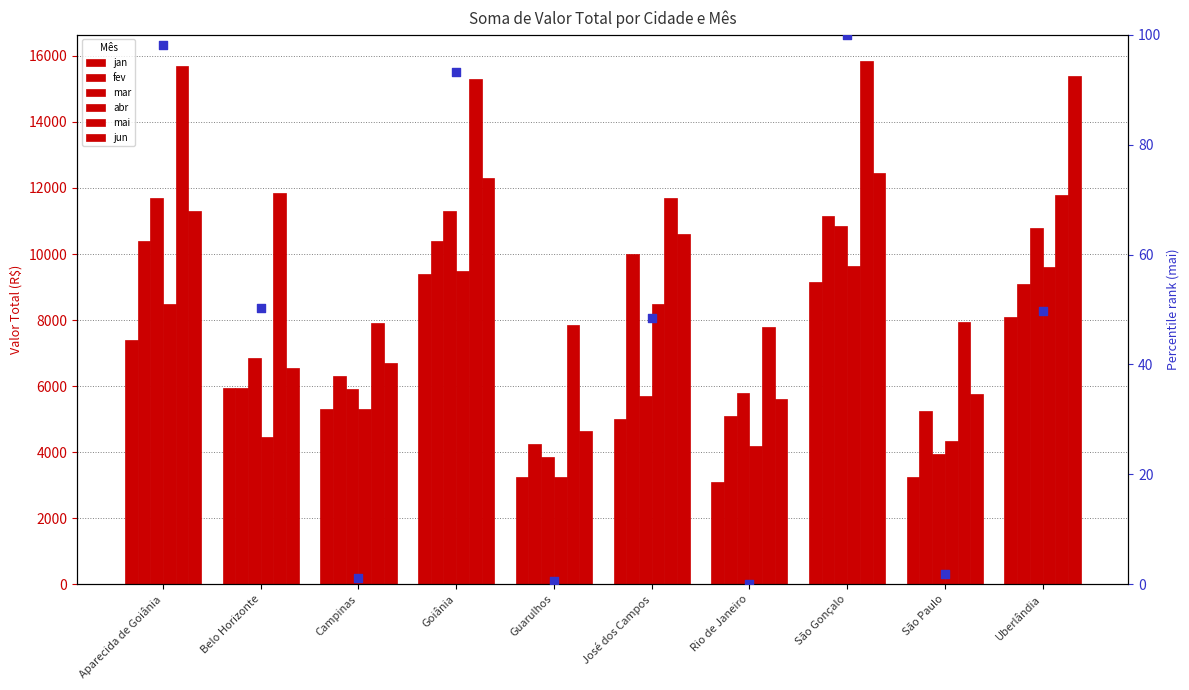

Is the value of fev at São Paulo greater than the value of mar at Aparecida de Goiânia?

No